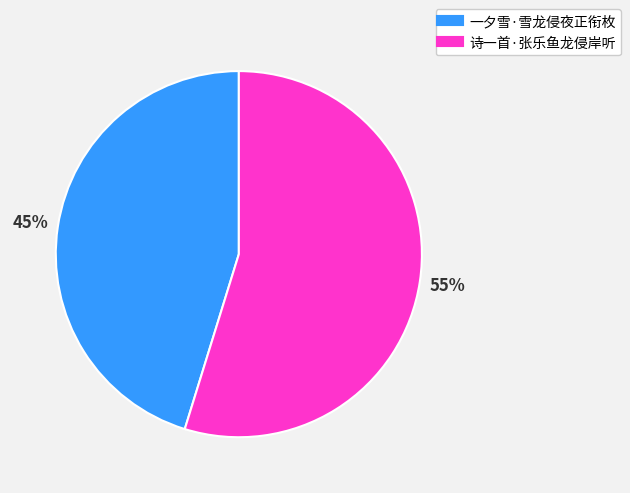

To the nearest percent, what portion does 一夕雪·雪龙侵夜正衔枚 represent?

45%